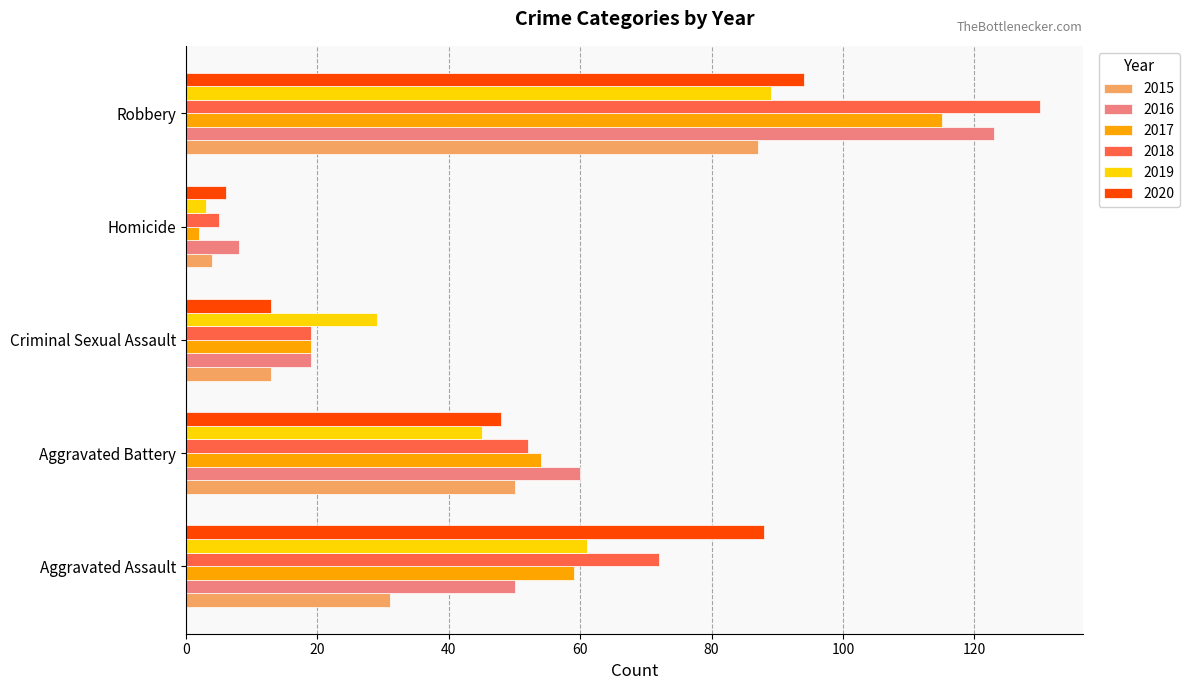

What is the spread (max minus min) of values at Aggravated Assault?

57